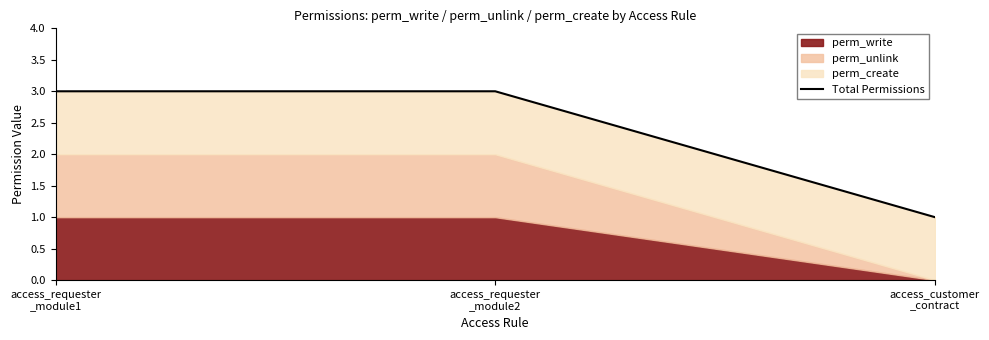

What is the sum of all values?

7